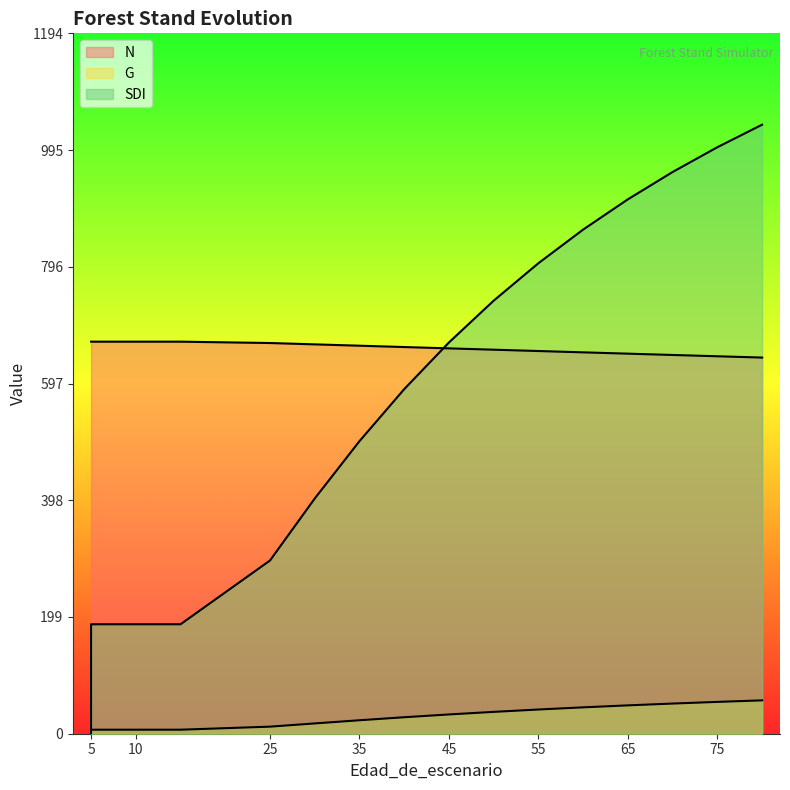

At 60, list the series in order from smallest to largest.

G, N, SDI